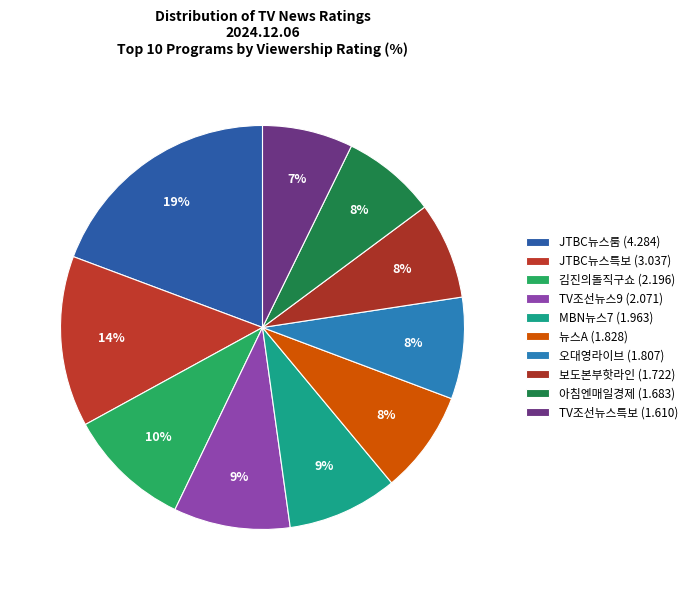

What is the smallest slice in the pie chart?

TV조선뉴스특보